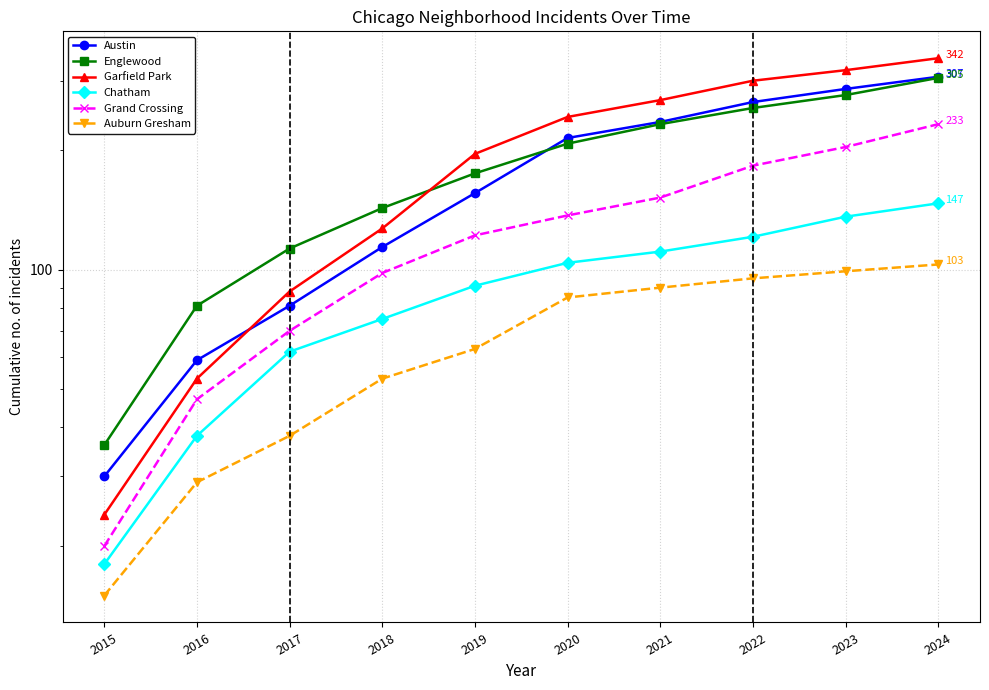

What value does the Englewood series have at 2024, to the nearest 5?

305